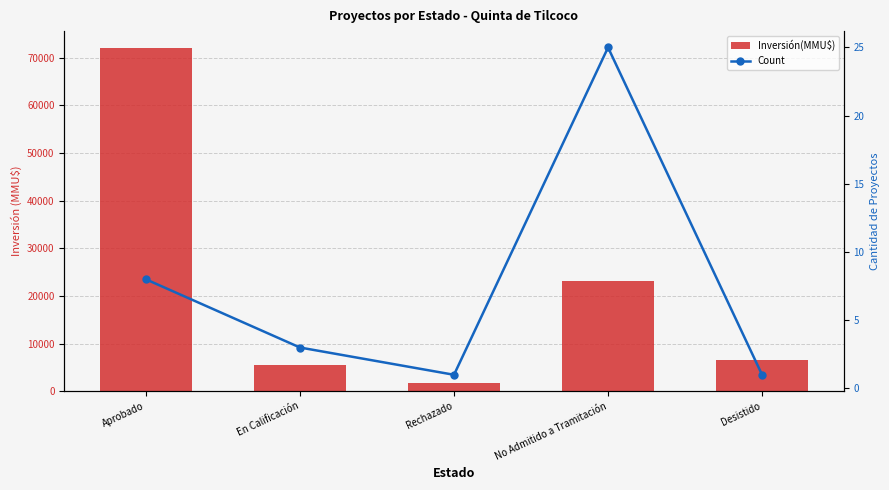

What is the minimum value for Inversión(MMU$)?

1750